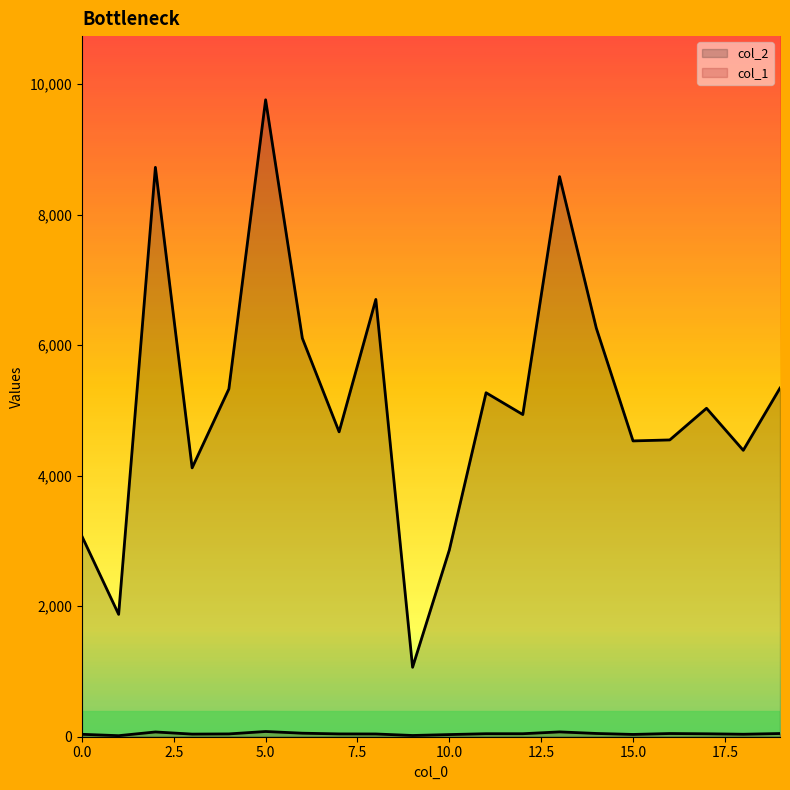

What is the difference between the highest and lowest values at 10?

2828